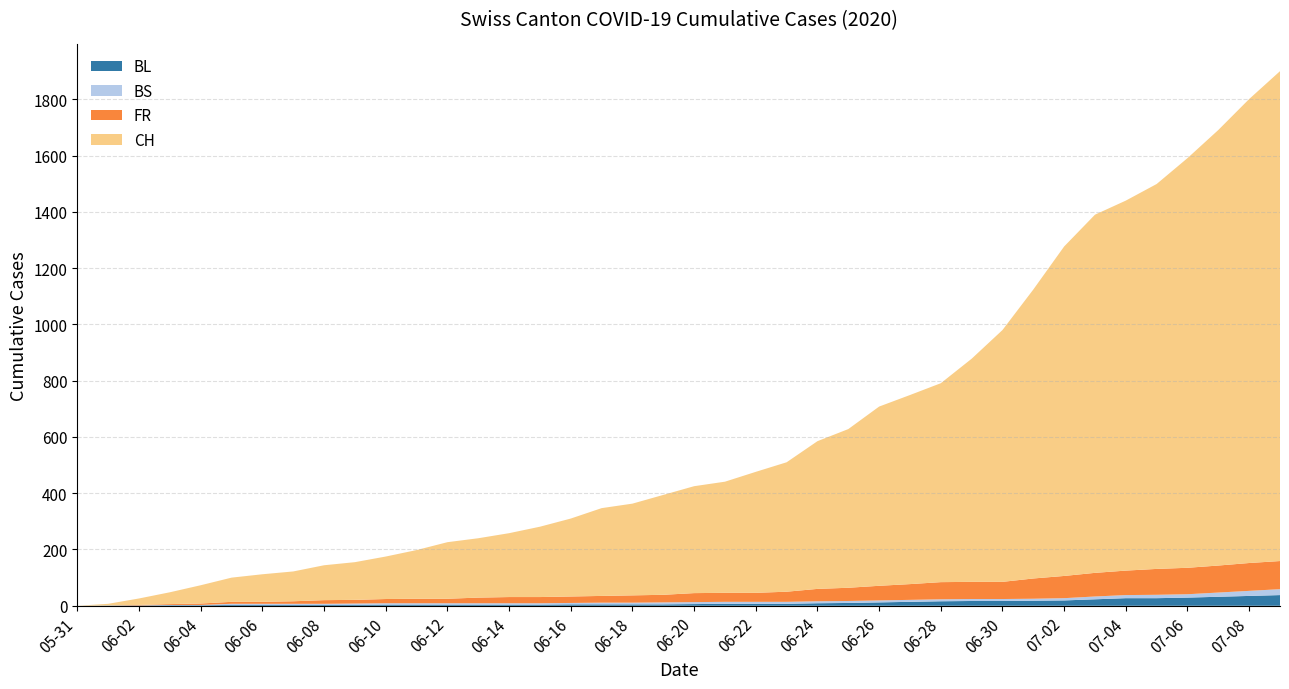

What are all the series names shown in the legend?

BL, BS, FR, CH